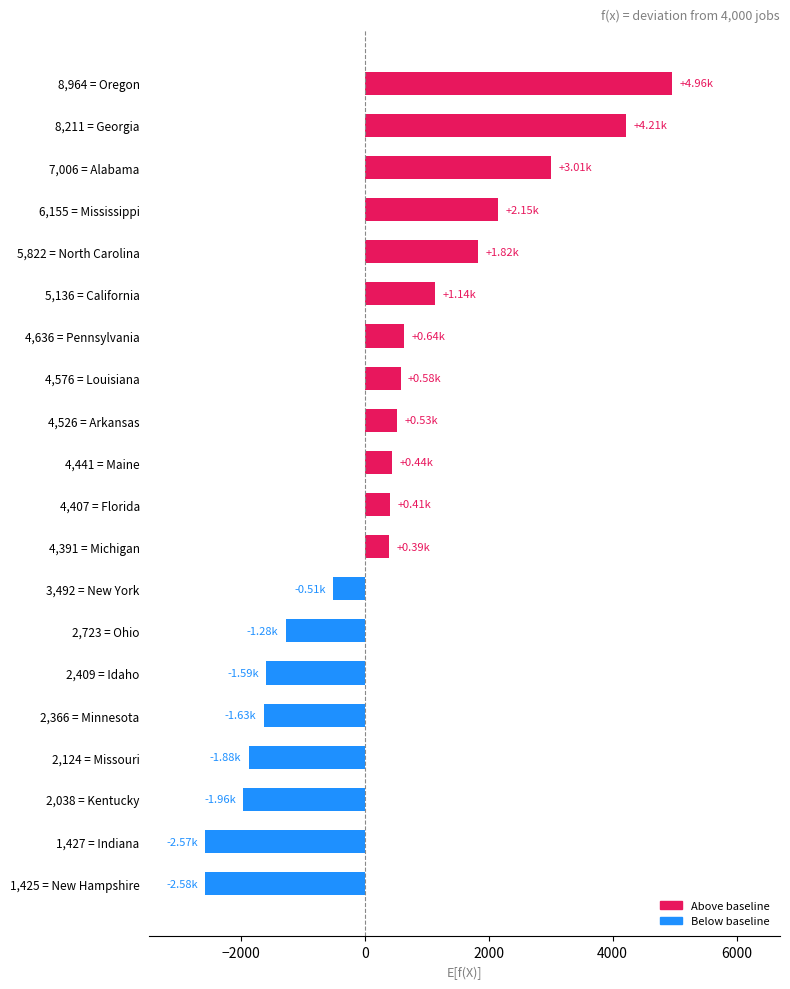

What is the difference between the maximum and minimum values?

7539